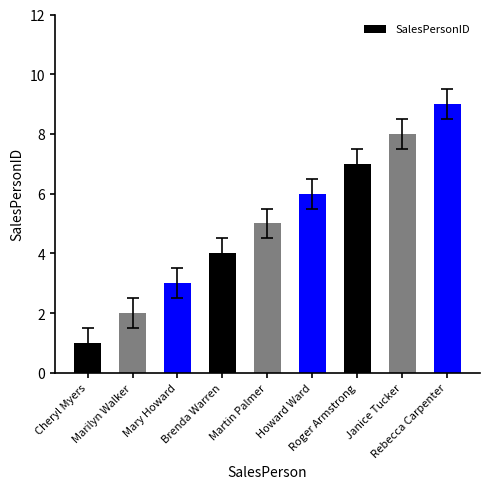

Reading left to right, list all the values displayed in this chart.

1	2	3	4	5	6	7	8	9